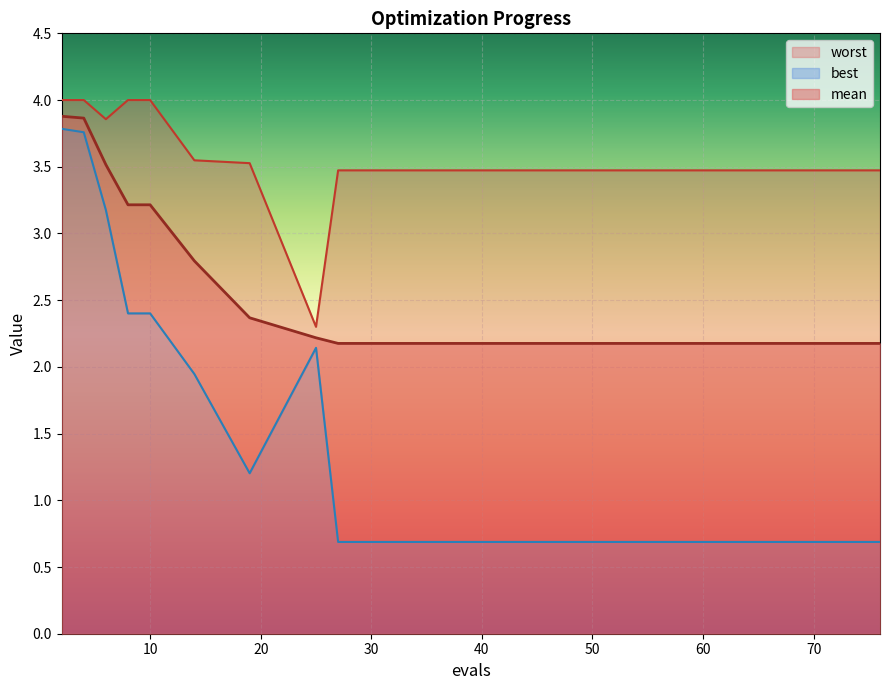

Count the number of categories in the chart.

15